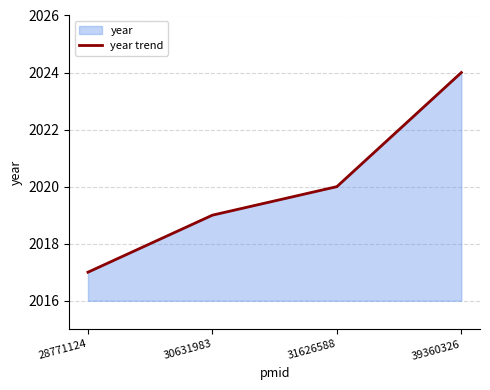

What is the approximate value at 31626588?

2020